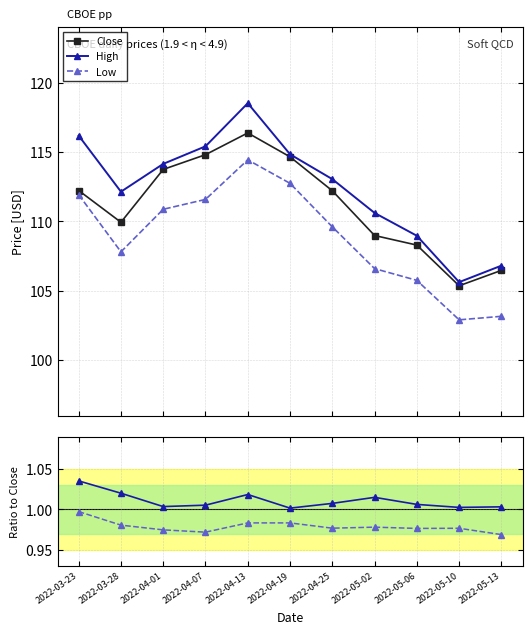

At which category does Low reach its first local valley?

2022-03-28